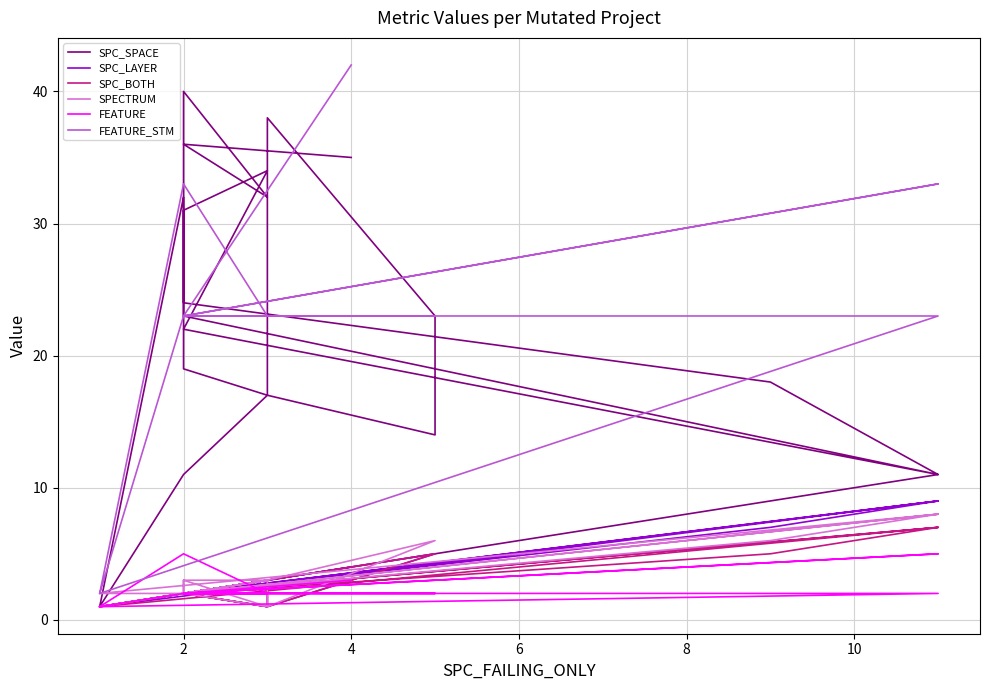

How many times do FEATURE and SPC_BOTH cross each other?

3